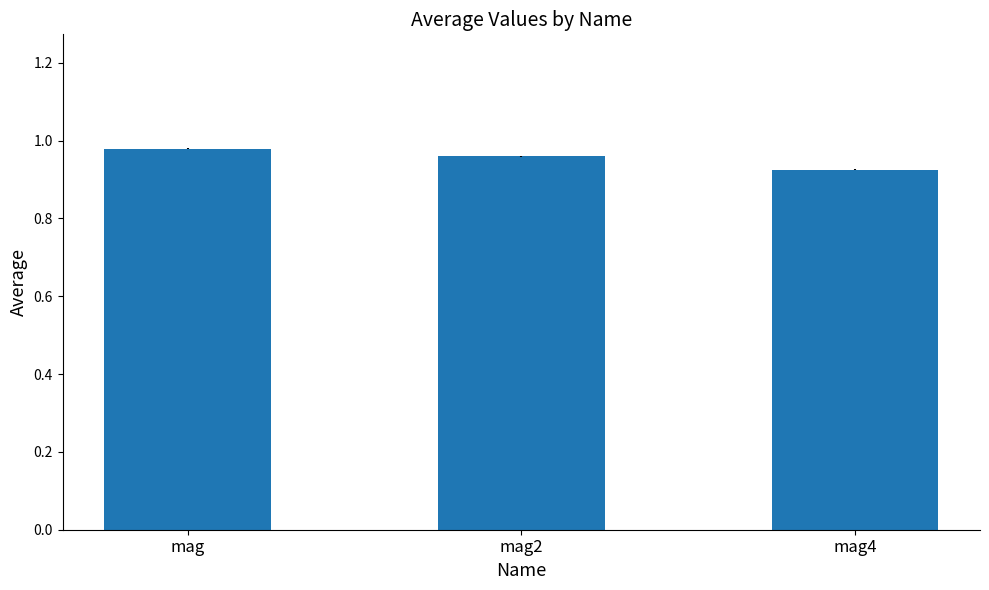

What is the label of the 2nd bar from the left?

mag2